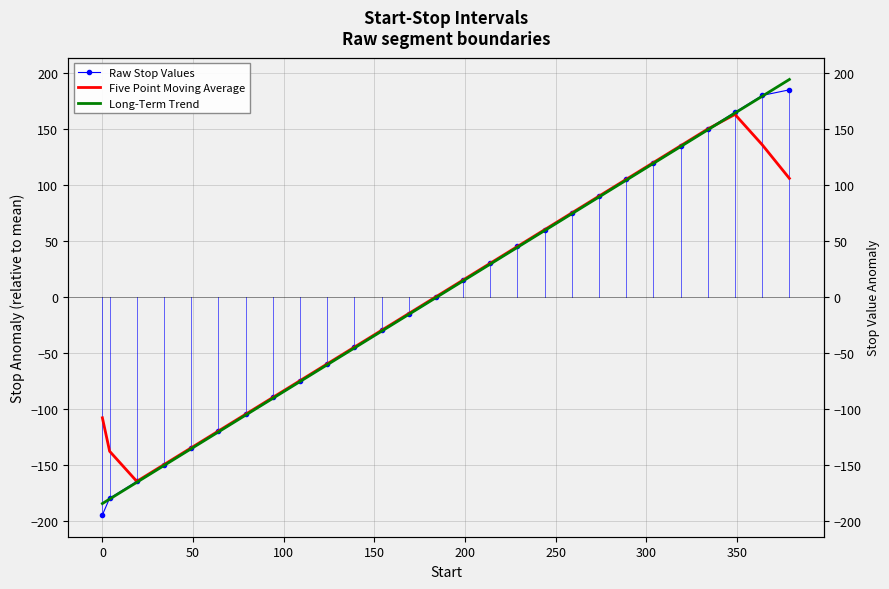

What are all the series names shown in the legend?

Raw Stop Values, Five Point Moving Average, Long-Term Trend